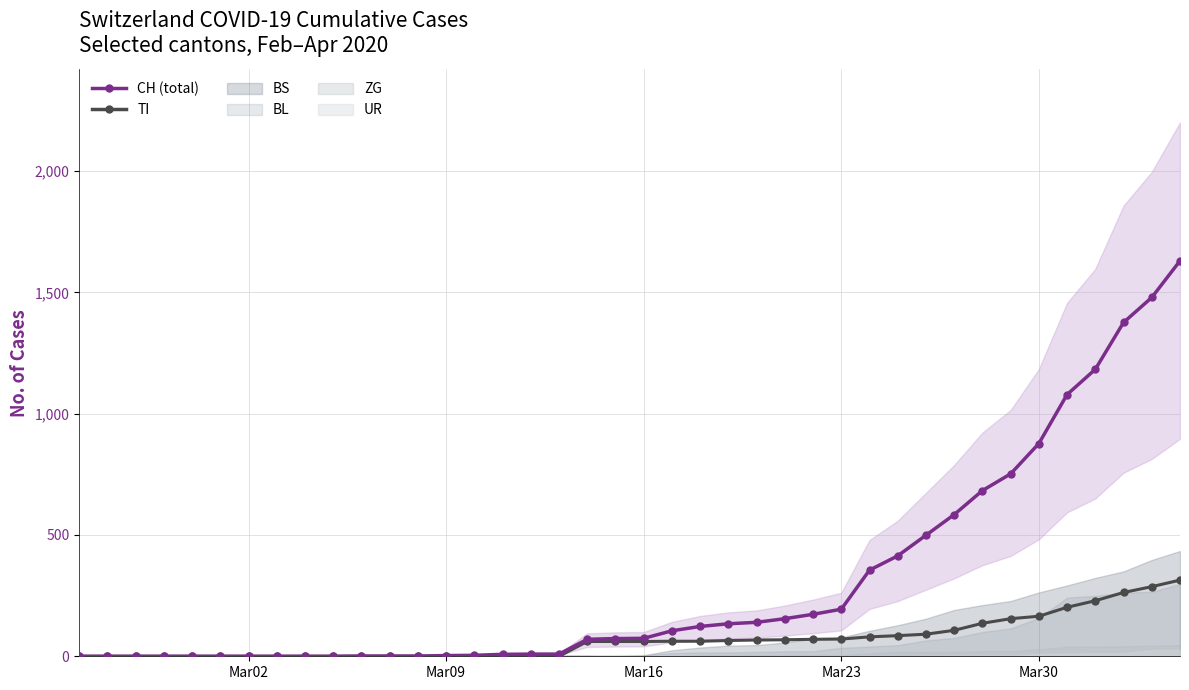

How many data points does each series have?

40